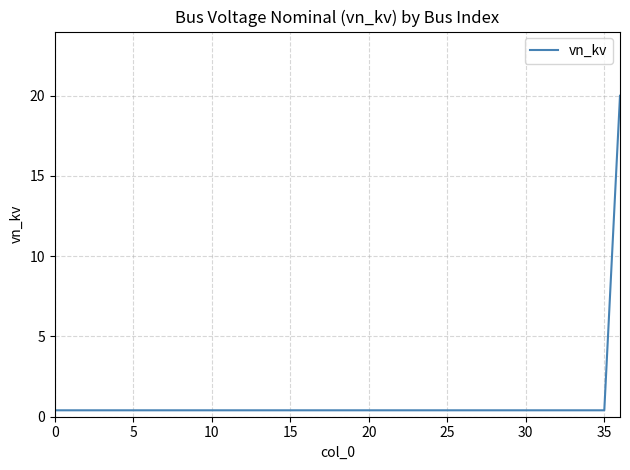

What is the greatest value displayed?

20.0